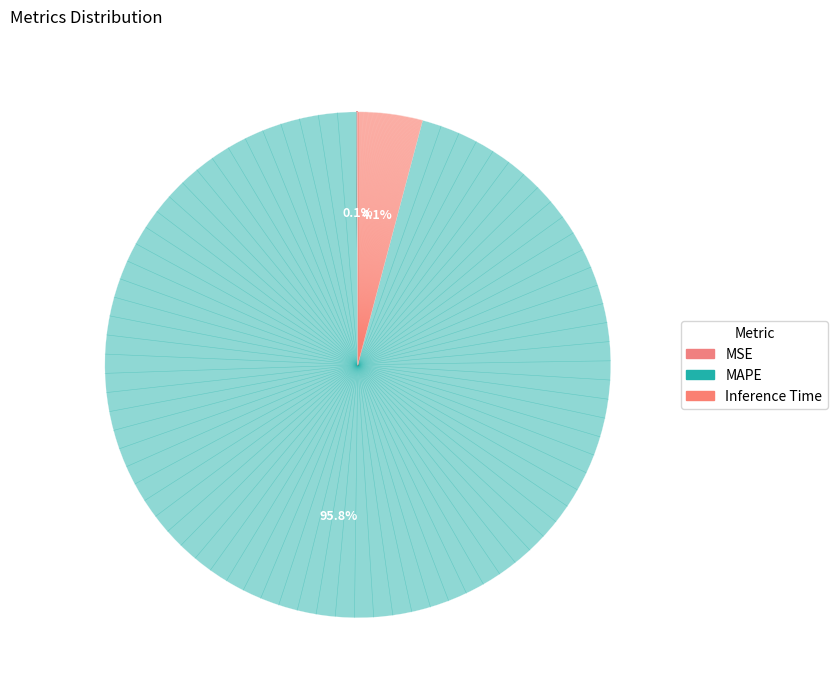

Do MAPE and Inference Time together represent more than half of the pie?

Yes